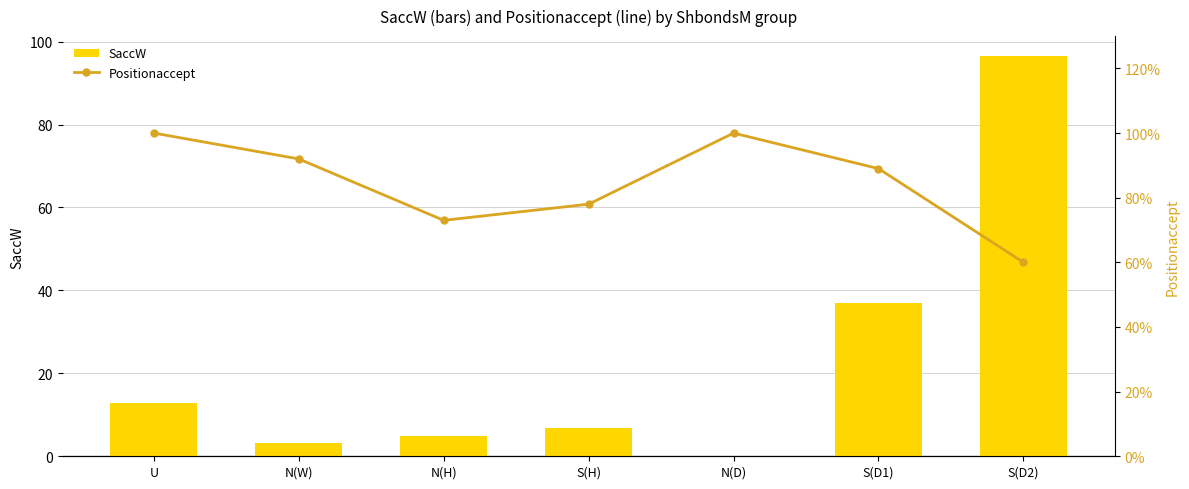

Which label corresponds to the smallest value in the chart?

N(D)